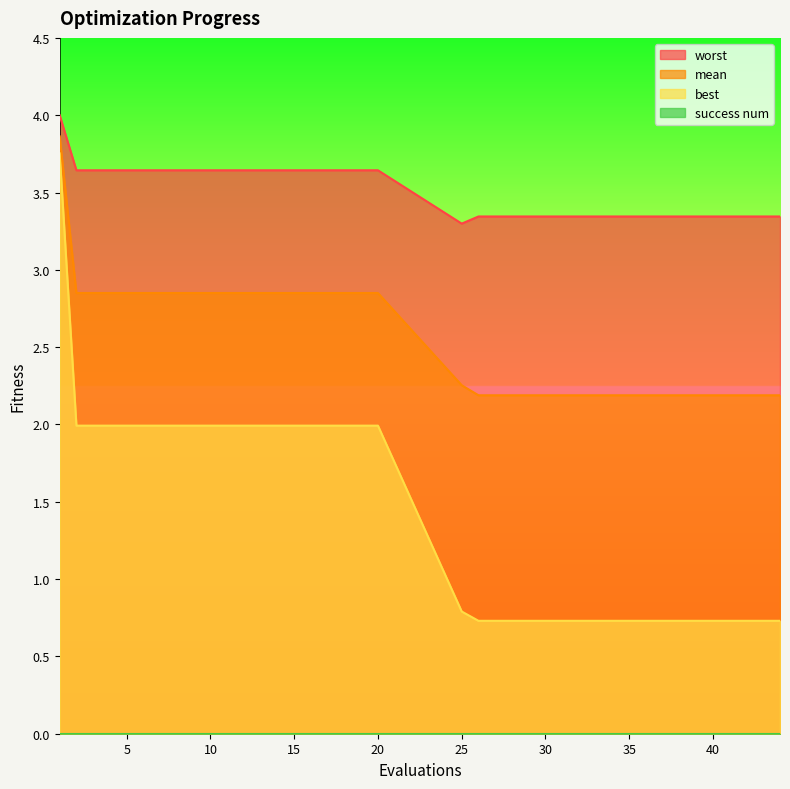

At which label is worst closest to 3?

25